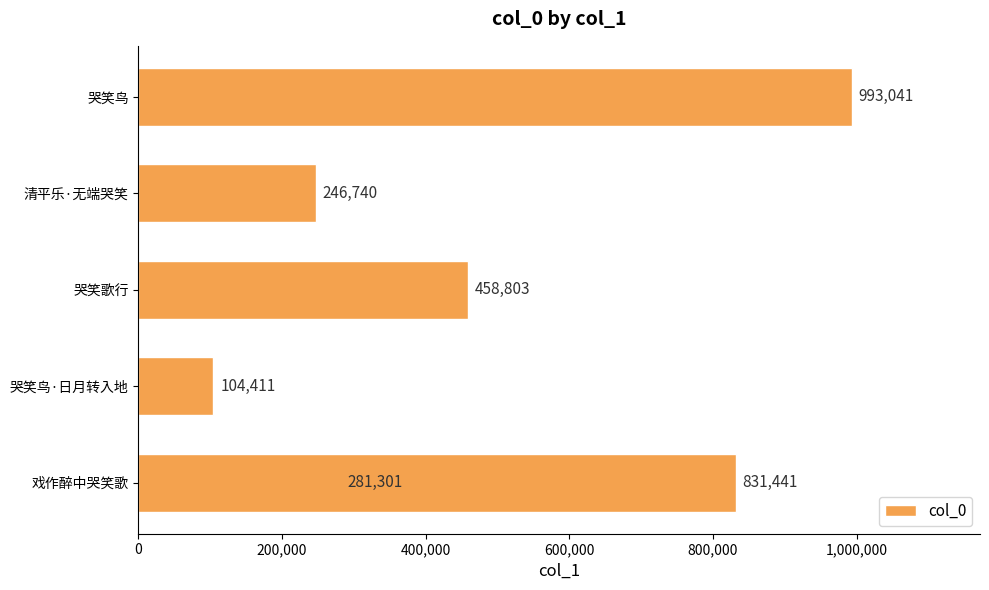

Read the value at 哭笑歌行, to the nearest 100.

458800